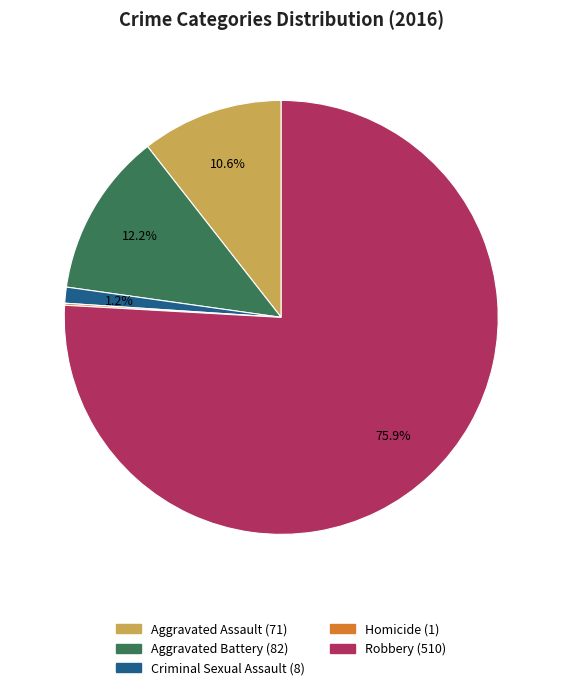

Does any single category account for the majority?

Yes